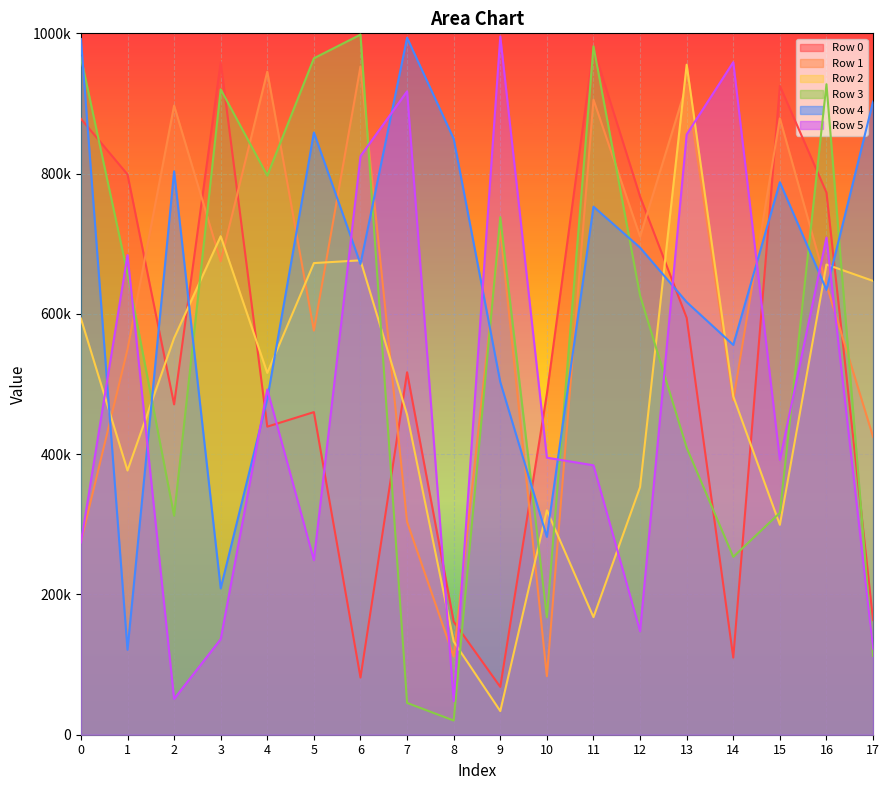

At which category is the sum across all series the highest?

13